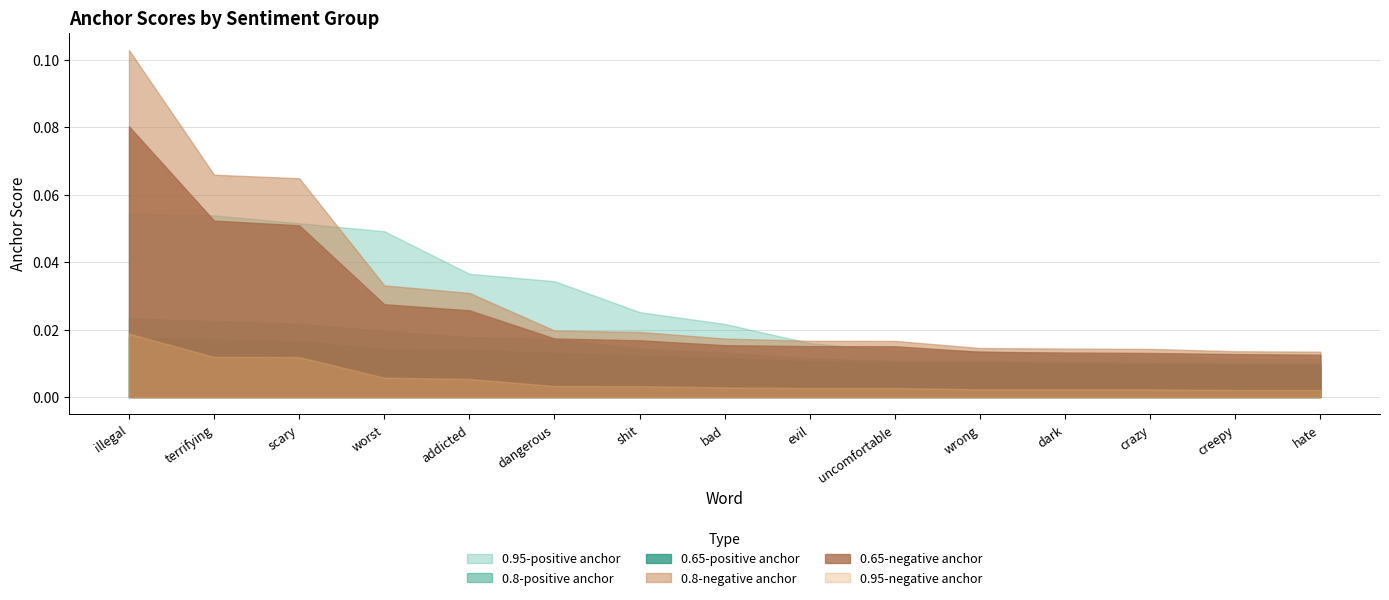

True or false: 0.8-positive anchor has more than 2 points higher than both neighbors.

False